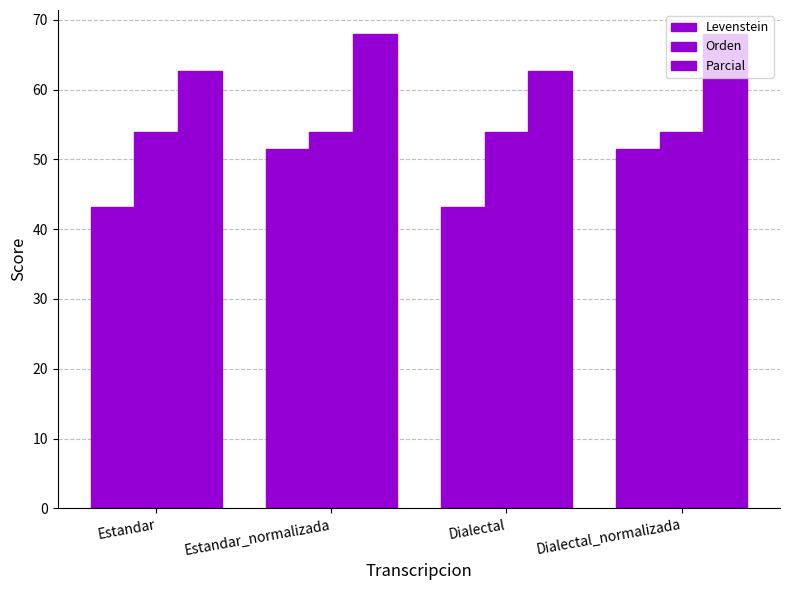

Reading right to left, extract all data points from this chart.

Levenstein: Dialectal_normalizada=51.4	Dialectal=43.2	Estandar_normalizada=51.4	Estandar=43.2
Orden: Dialectal_normalizada=54.0	Dialectal=54.0	Estandar_normalizada=54.0	Estandar=54.0
Parcial: Dialectal_normalizada=68.0	Dialectal=62.7	Estandar_normalizada=68.0	Estandar=62.7